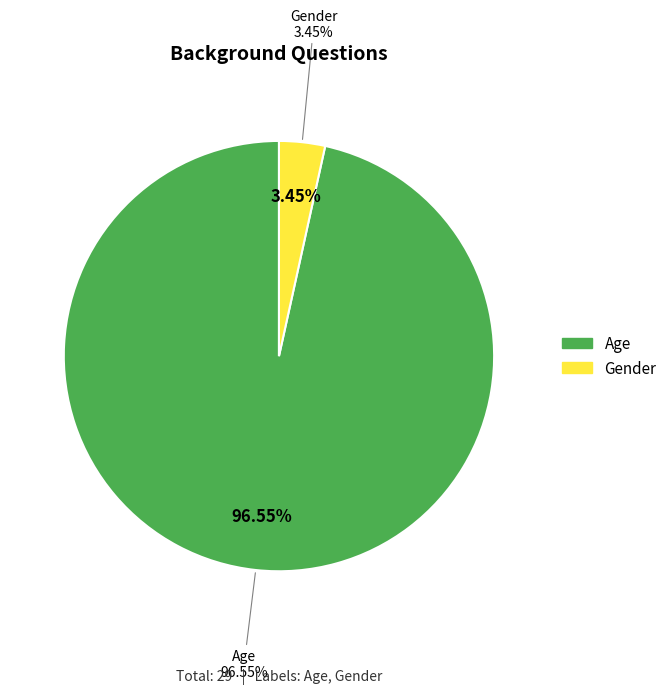

Rank the categories by value from lowest to highest.

Gender, Age